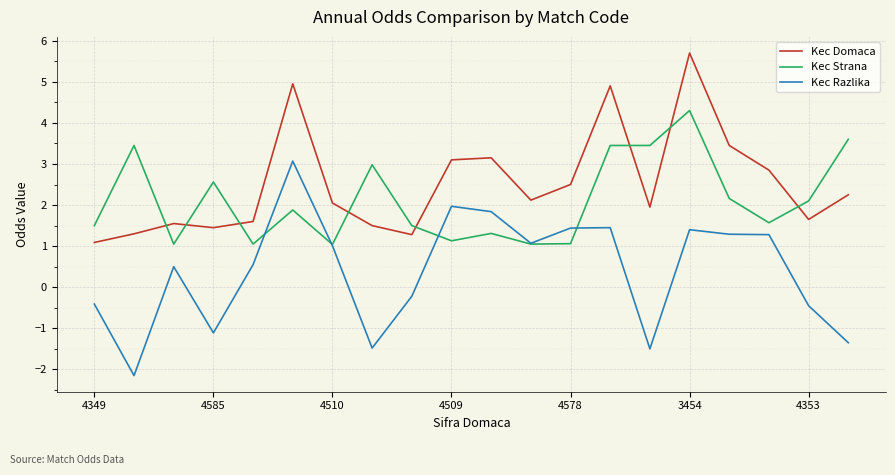

List the series in order of their peak value, lowest first.

Kec Razlika, Kec Strana, Kec Domaca